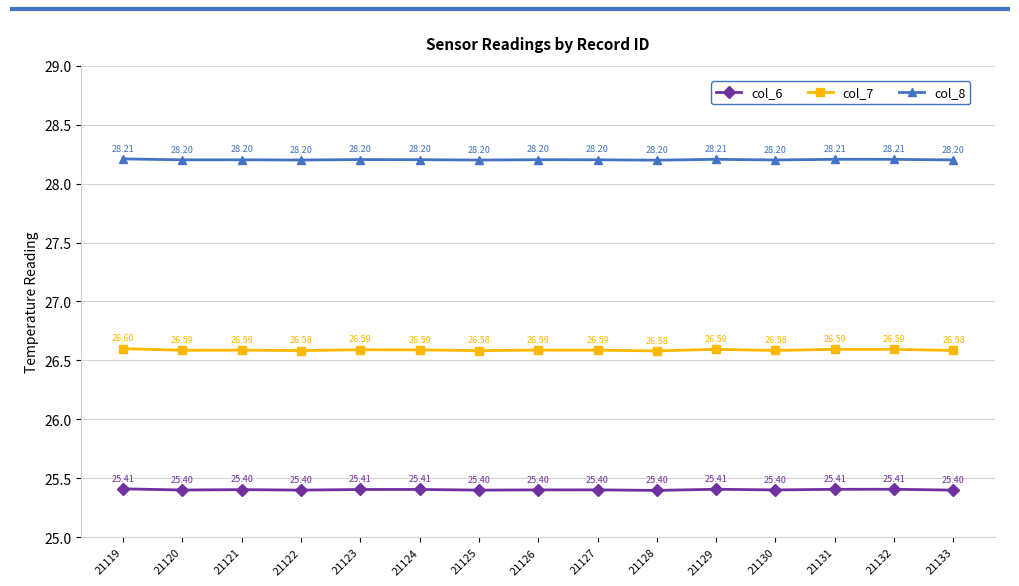

Read the col_6 value at 21131.

25.4